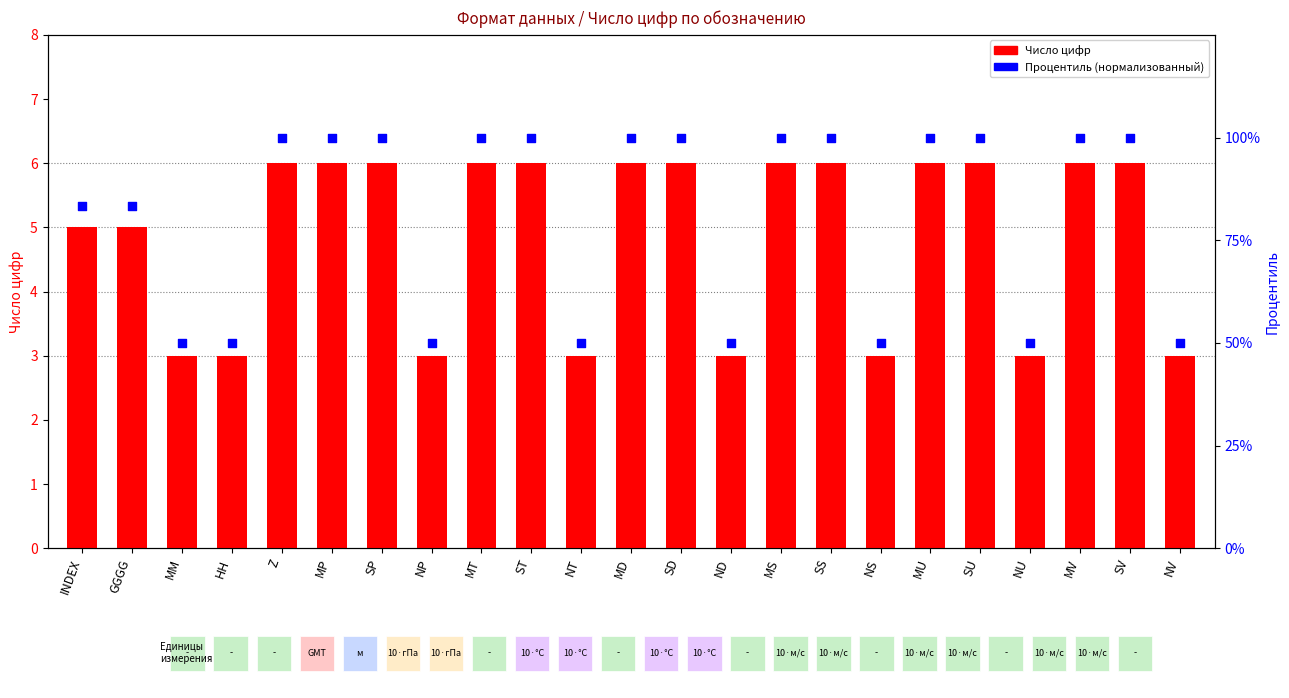

At which category is the sum across all series the highest?

Z